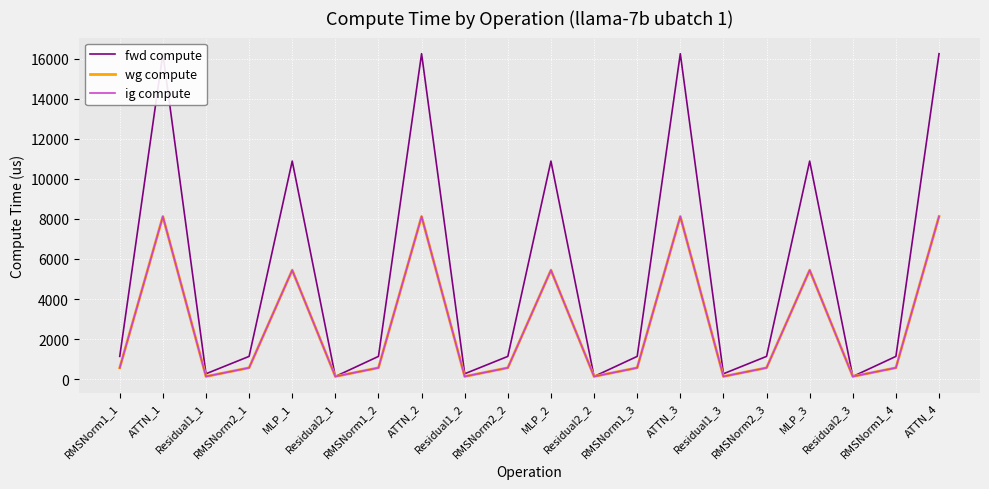

Which label corresponds to the smallest value in the chart?

Residual2_1